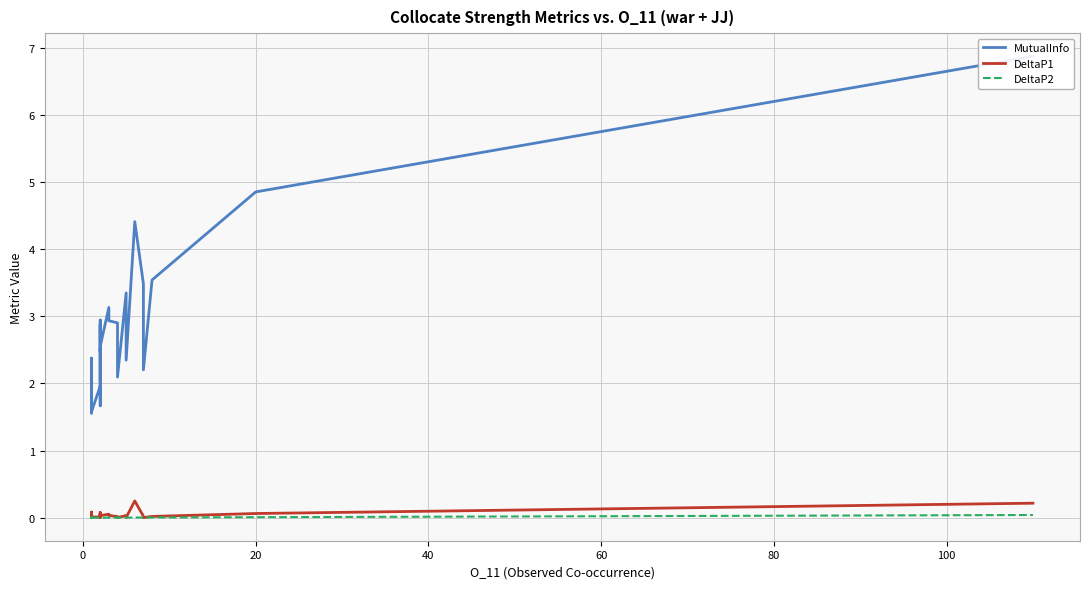

What is the label of the 21st point from the left?

20